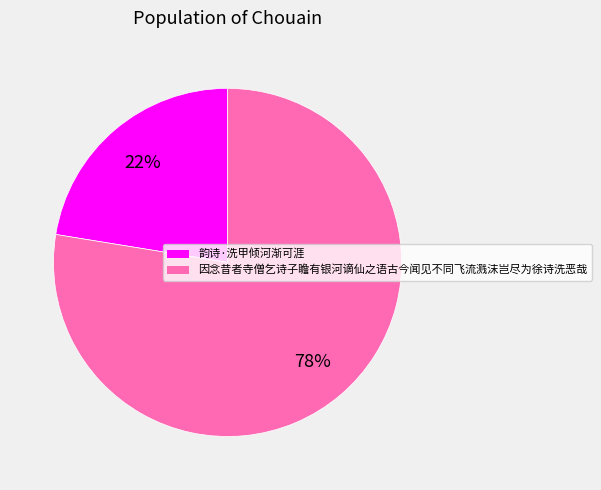

Is 因念昔者寺僧乞诗子瞻有银河谪仙之语古今闻见不同飞流溅沫岂尽为徐诗洗恶哉 the majority of the pie?

Yes